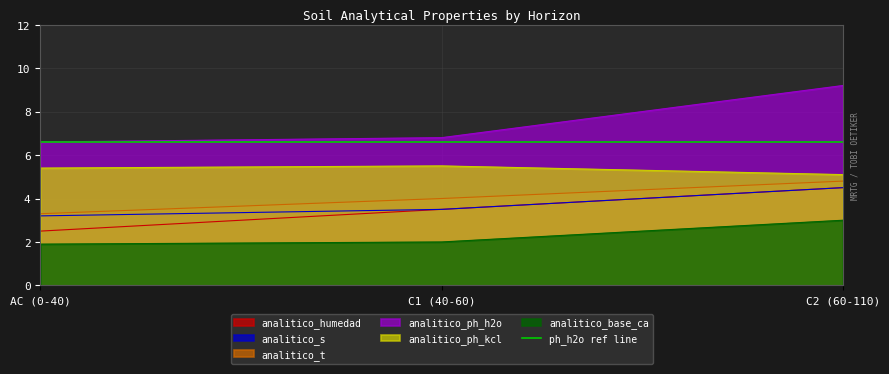

Which series has the widest spread of values?

analitico_ph_h2o